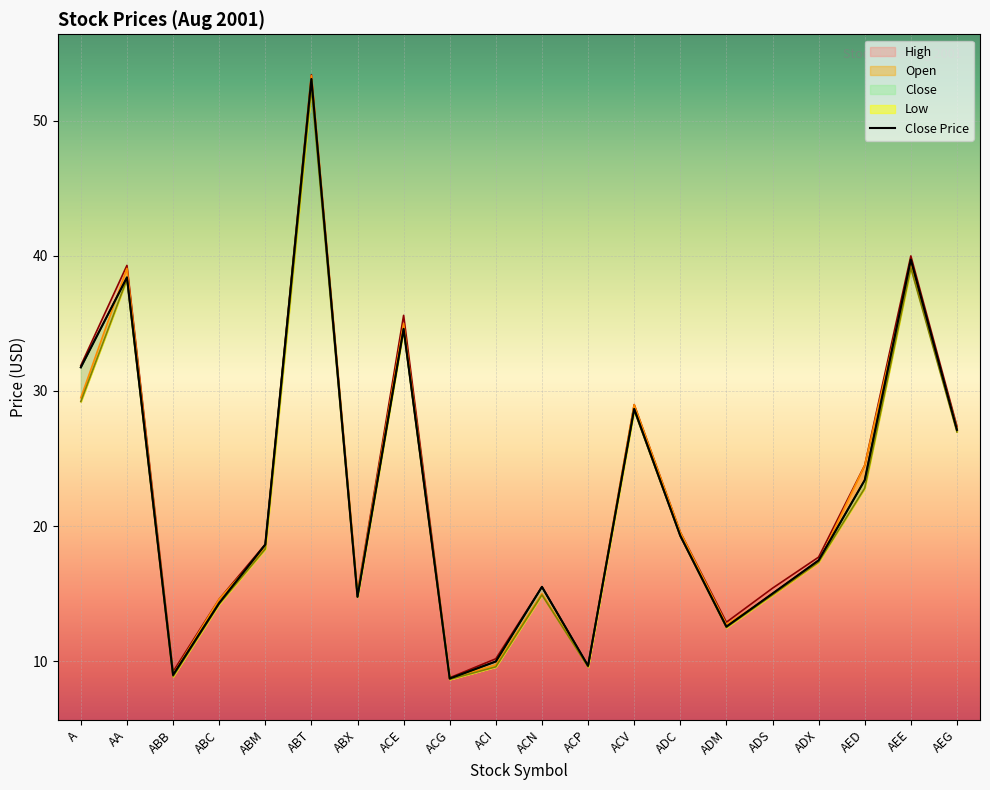

True or false: High and Low intersect in this chart.

False